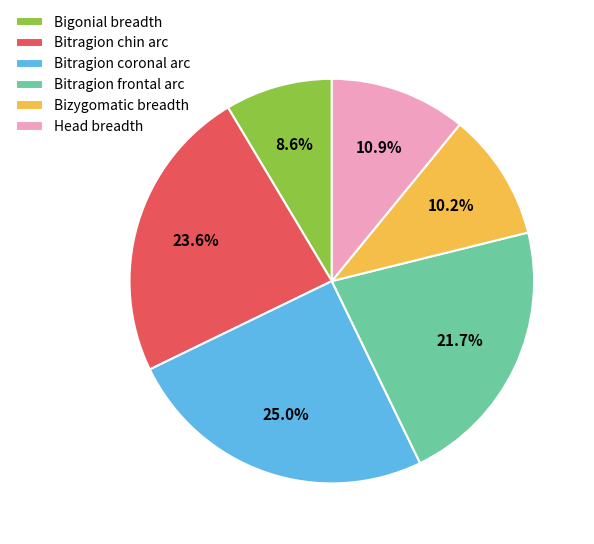

Does Bitragion coronal arc account for over 50% of the chart?

No